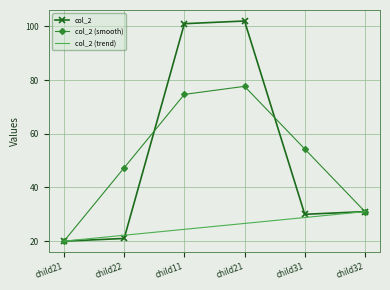

What is the sum of the col_2 (smooth) values at child21 and child22?

67.3